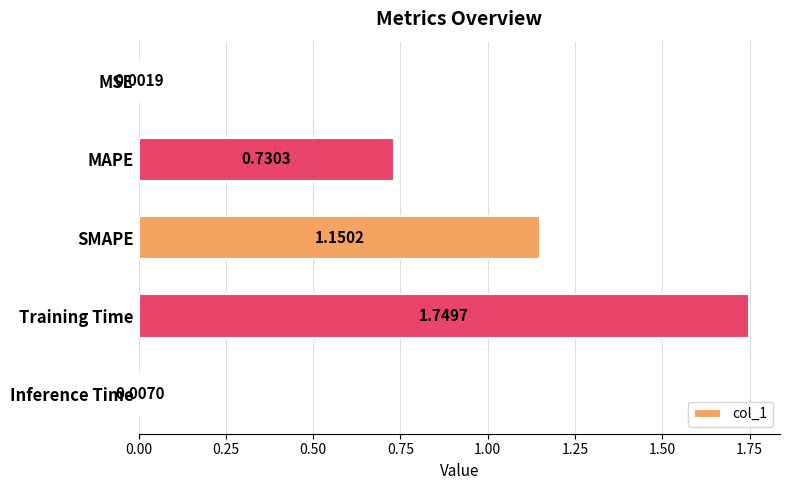

At which category does the chart reach its peak across all series?

Training Time